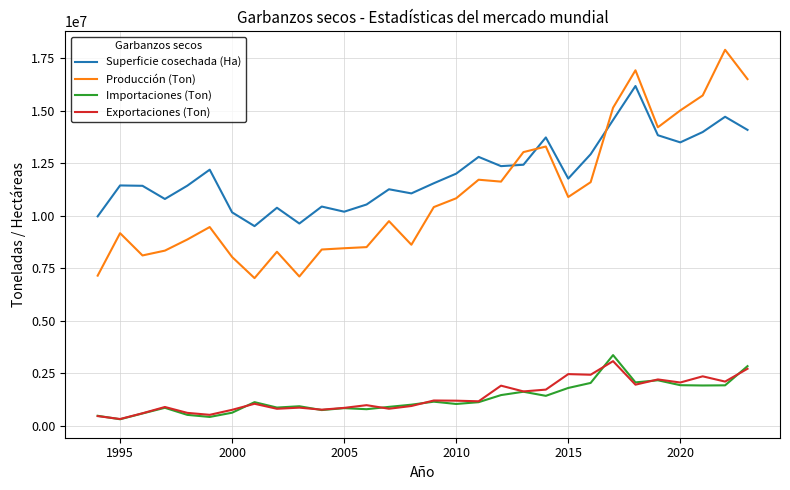

Which series has the widest spread of values?

Producción (Ton)